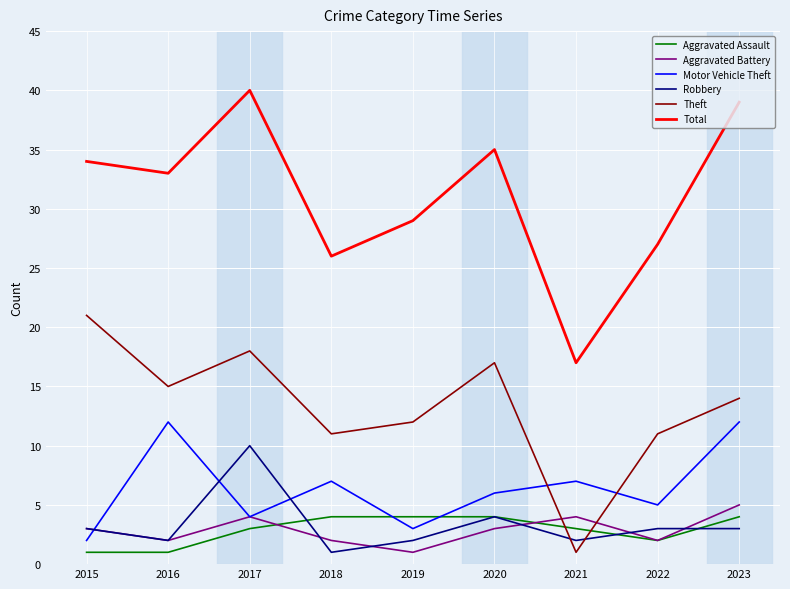

Reading right to left, list all the values displayed in this chart.

Aggravated Assault: 2023=4	2022=2	2021=3	2020=4	2019=4	2018=4	2017=3	2016=1	2015=1
Aggravated Battery: 2023=5	2022=2	2021=4	2020=3	2019=1	2018=2	2017=4	2016=2	2015=3
Motor Vehicle Theft: 2023=12	2022=5	2021=7	2020=6	2019=3	2018=7	2017=4	2016=12	2015=2
Robbery: 2023=3	2022=3	2021=2	2020=4	2019=2	2018=1	2017=10	2016=2	2015=3
Theft: 2023=14	2022=11	2021=1	2020=17	2019=12	2018=11	2017=18	2016=15	2015=21
Total: 2023=39	2022=27	2021=17	2020=35	2019=29	2018=26	2017=40	2016=33	2015=34